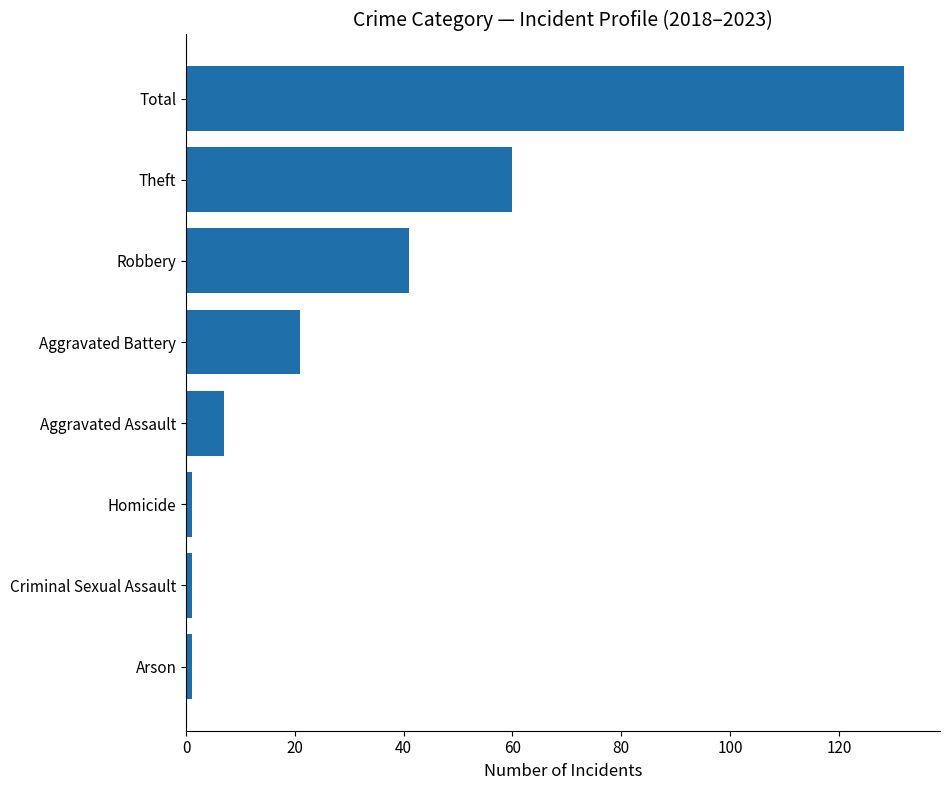

Reading bottom to top, extract all data points from this chart.

Arson=1	Criminal Sexual Assault=1	Homicide=1	Aggravated Assault=7	Aggravated Battery=21	Robbery=41	Theft=60	Total=132